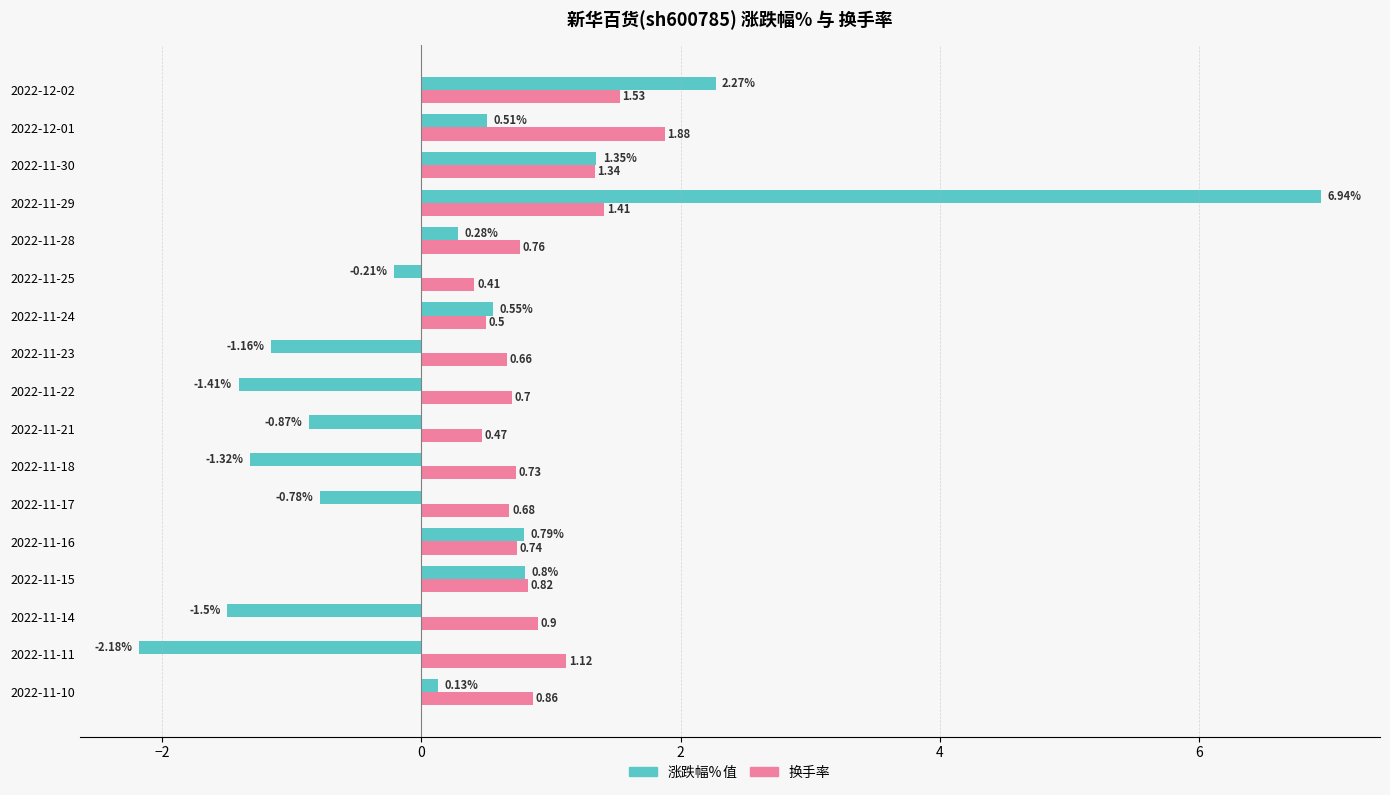

Rank the series by their maximum value, from lowest to highest.

换手率, 涨跌幅%